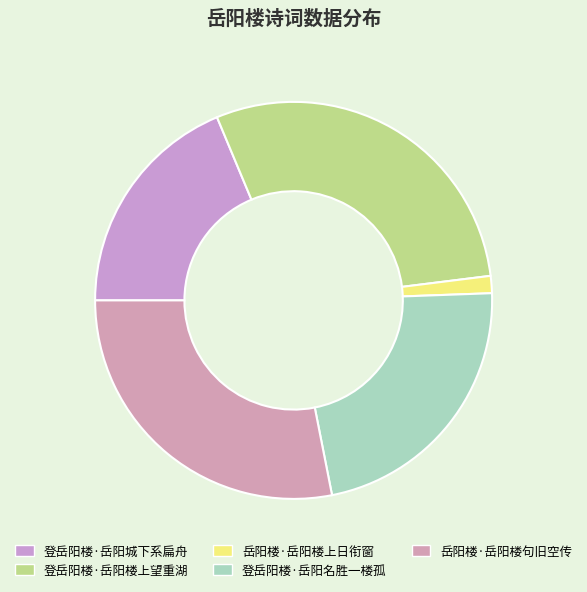

The 登岳阳楼·岳阳名胜一楼孤 slice represents 22% of the pie. True or false?

True